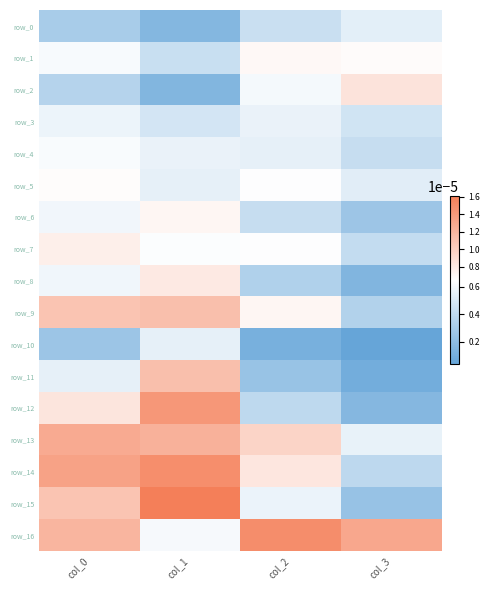

Rank the series at col_1 from highest to lowest value.

row_15, row_14, row_12, row_13, row_9, row_11, row_8, row_6, row_7, row_16, row_4, row_5, row_10, row_3, row_1, row_0, row_2